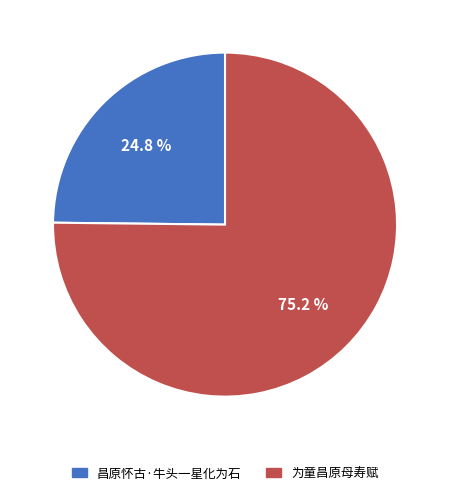

Is it true that 昌原怀古·牛头一星化为石 is 15% of the pie?

False